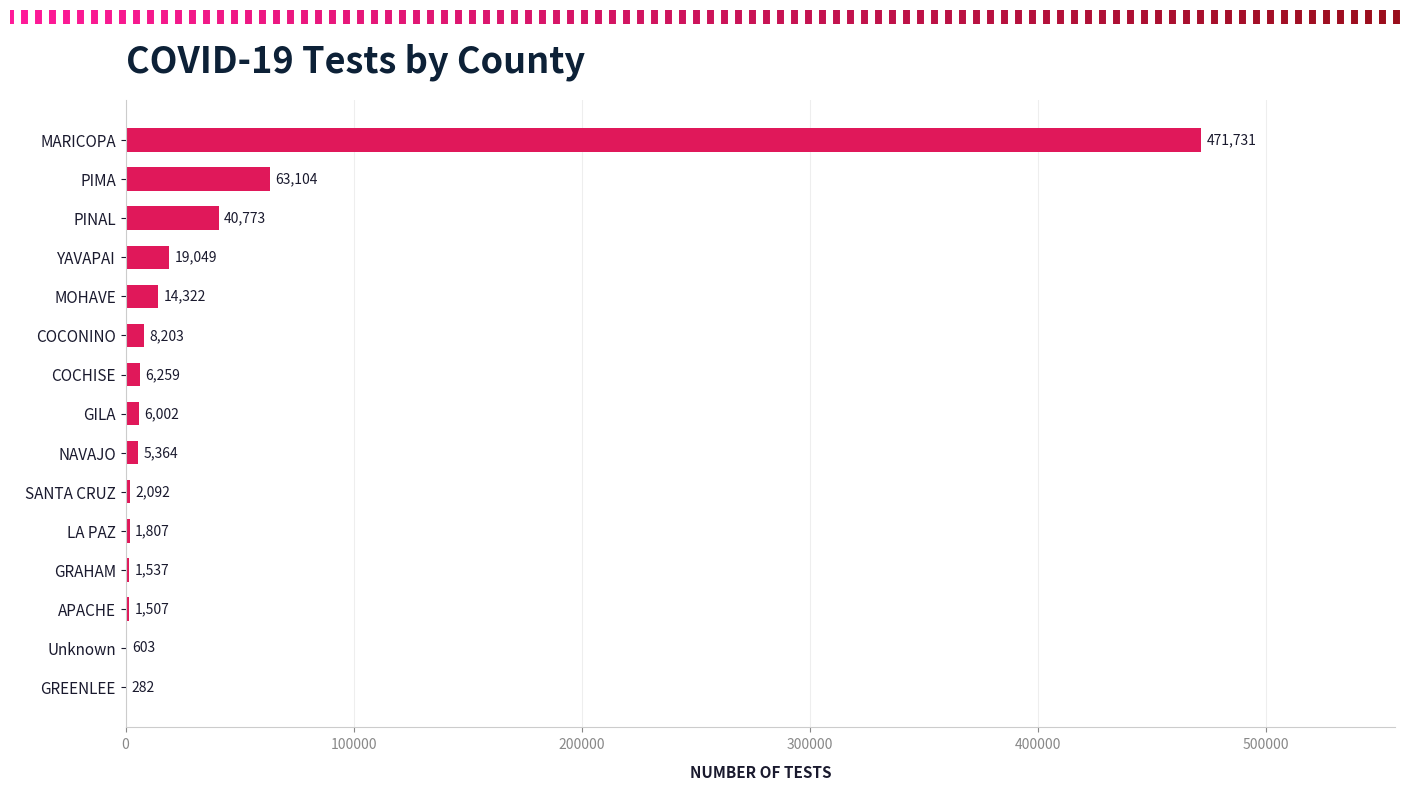

At which label is the value closest to 236006?

PIMA